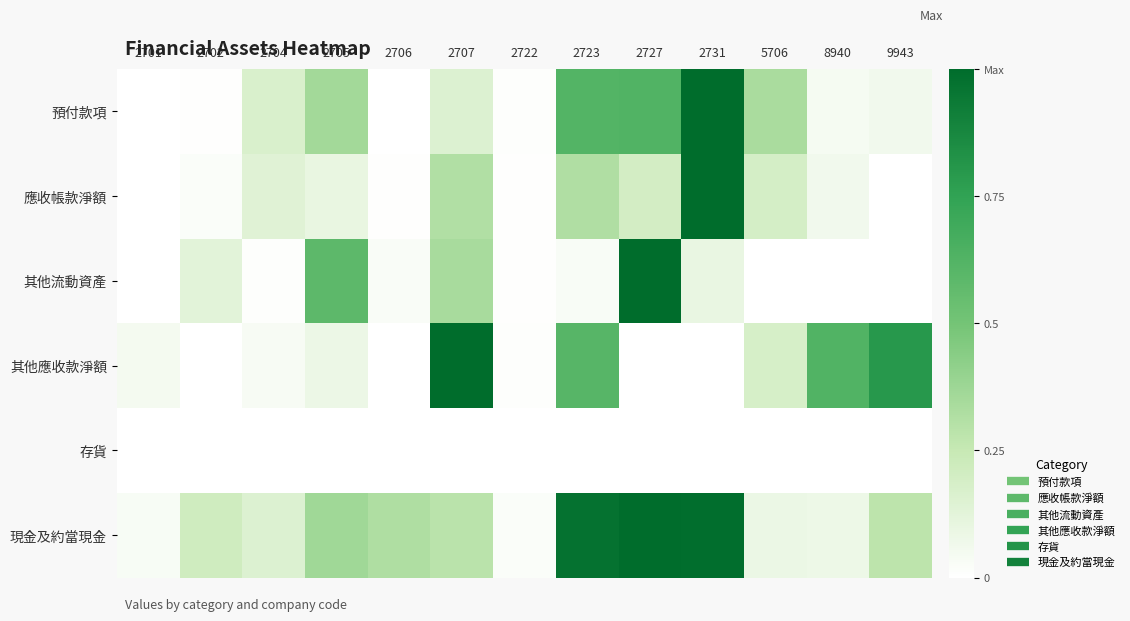

At 2723, list the series in order from largest to smallest.

現金及約當現金, 預付款項, 其他應收款淨額, 應收帳款淨額, 其他流動資產, 存貨